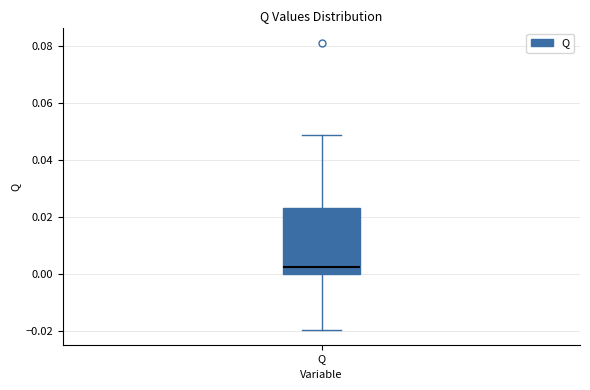

Transcribe this box plot: give where the median line is, the range the box spans, and where the two whiskers end, as read against the y-axis. The values are not printed on the chart, so give them approximately, as read against the axis.

median 0.002, box 0.000 to 0.024, whiskers -0.020 to 0.048